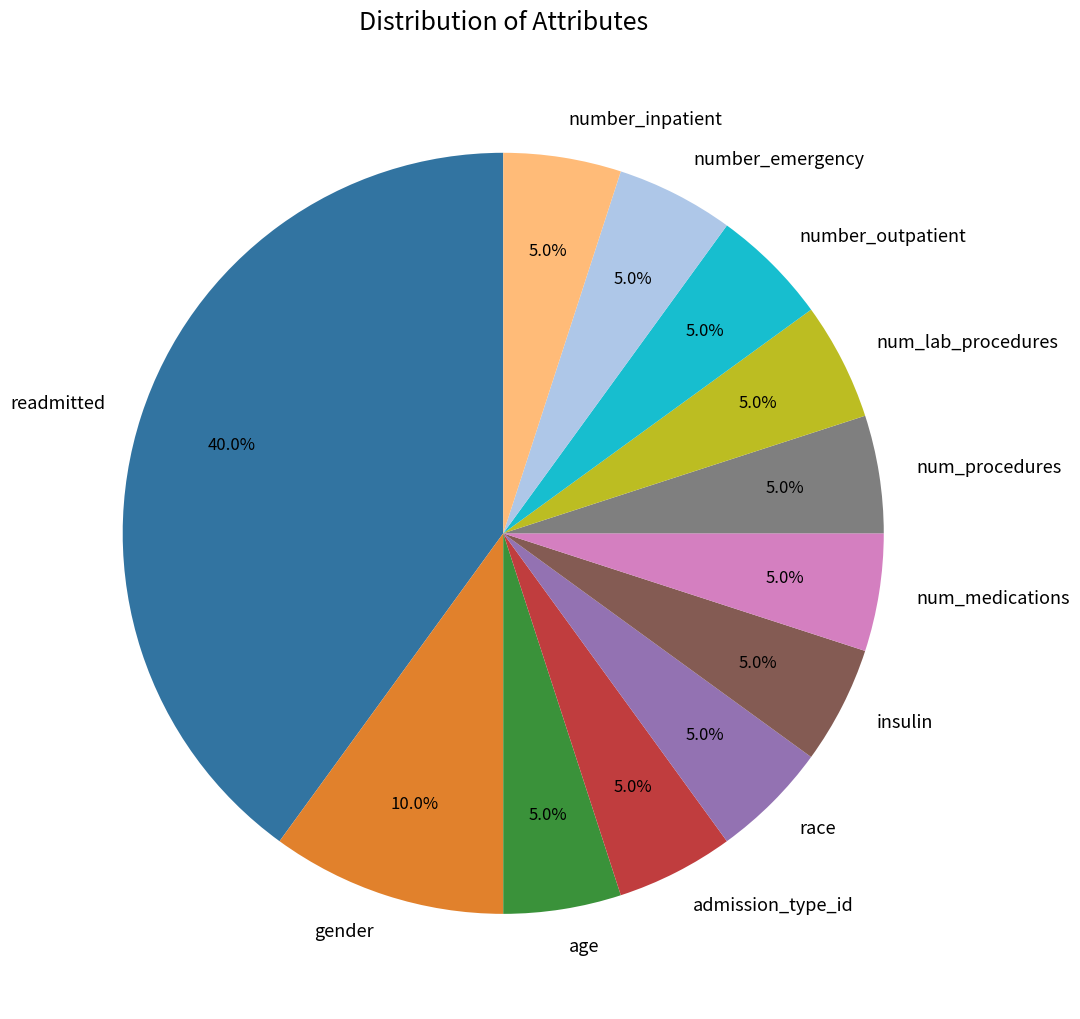

What is the largest slice in the pie chart?

readmitted